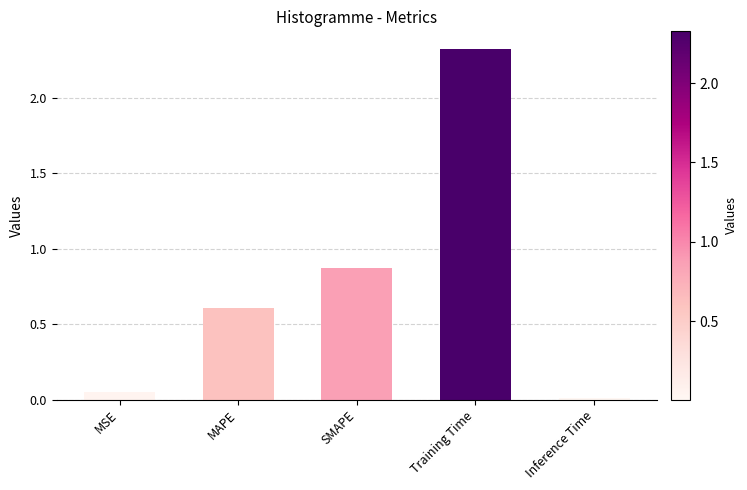

List the labels in order of value, smallest first.

Inference Time, MSE, MAPE, SMAPE, Training Time